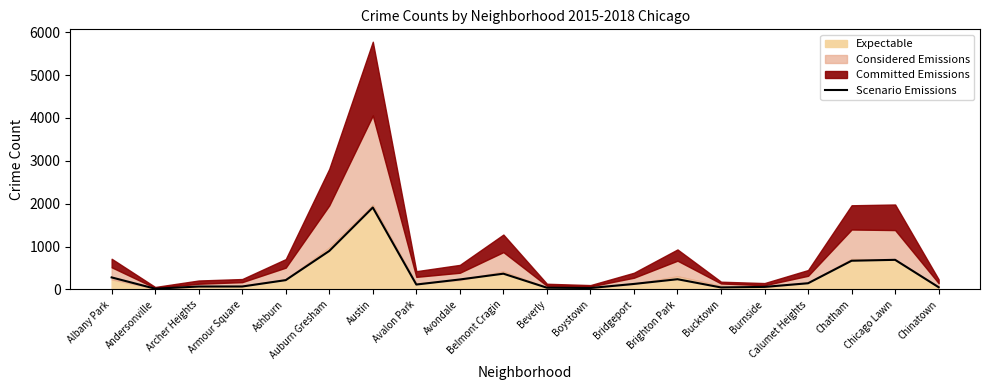

List the labels in order of value, largest first.

Austin, Auburn Gresham, Chicago Lawn, Chatham, Belmont Cragin, Albany Park, Brighton Park, Avondale, Ashburn, Calumet Heights, Bridgeport, Avalon Park, Archer Heights, Armour Square, Burnside, Chinatown, Bucktown, Beverly, Boystown, Andersonville